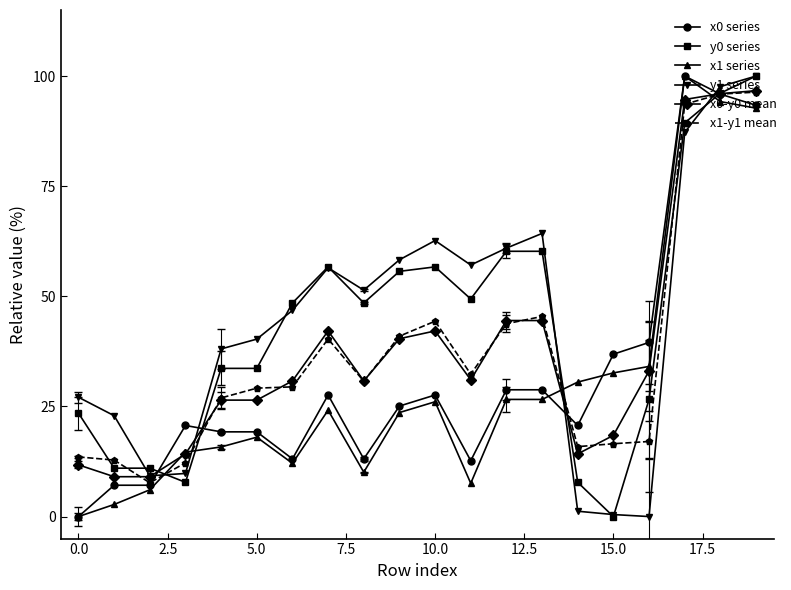

What is the value of the x0 series point at the 10th from the left?

25.1